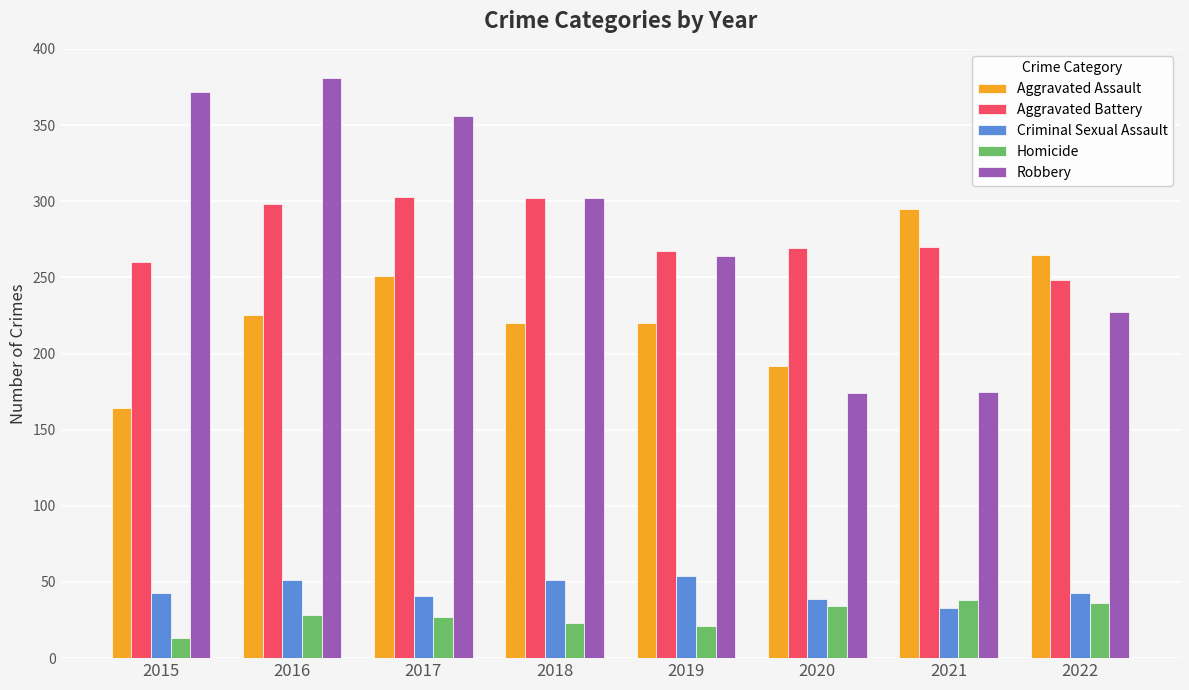

Between 2019 and 2020, which series saw the biggest shift?

Robbery